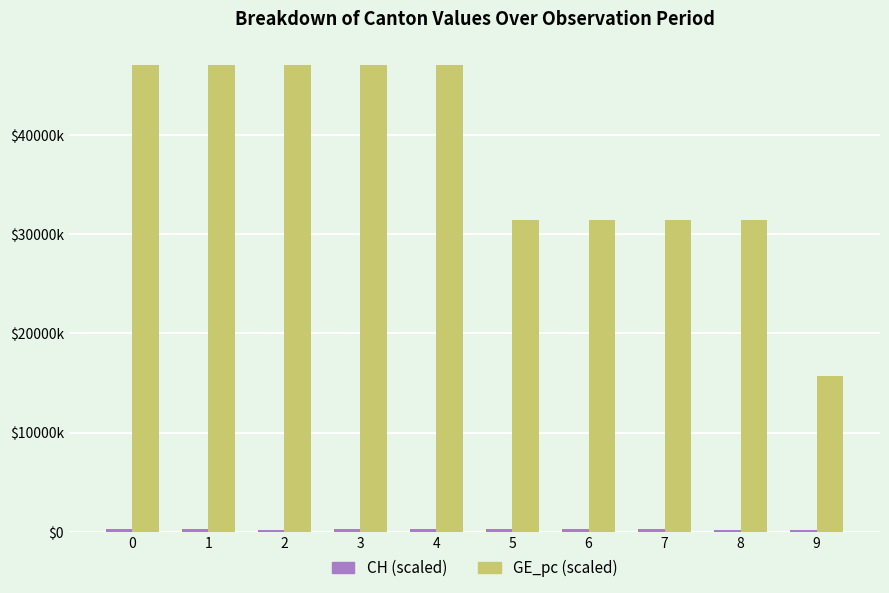

Are the bars grouped side by side (vs. stacked)?

Yes